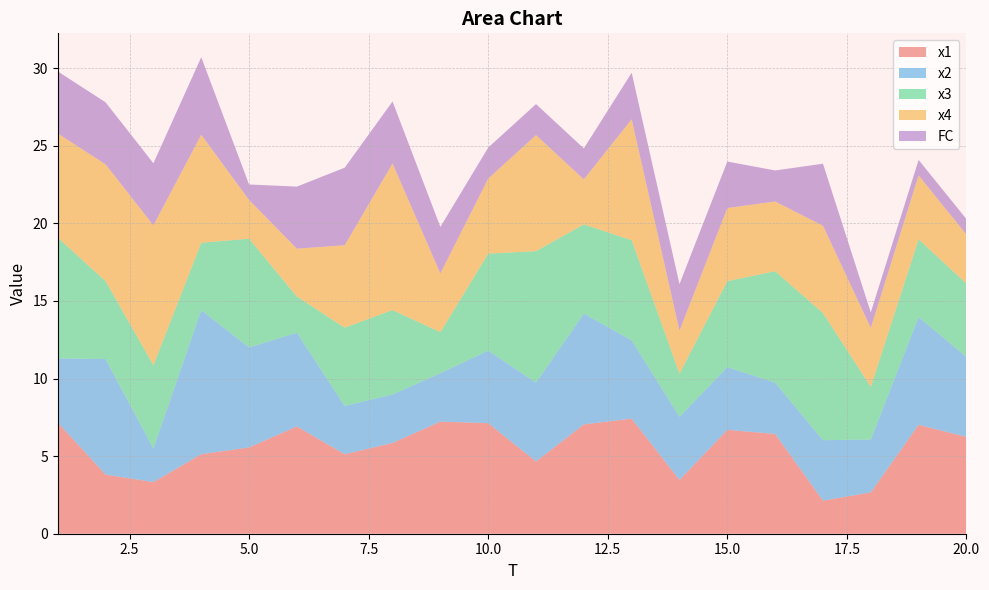

Reading left to right, list all the values displayed in this chart.

x1: 1=7.2	2=3.8	3=3.3	4=5.1	5=5.6	6=6.9	7=5.1	8=5.8	9=7.2	10=7.1	11=4.7	12=7.0	13=7.4	14=3.5	15=6.7	16=6.4	17=2.1	18=2.7	19=7.0	20=6.2
x2: 1=4.1	2=7.4	3=2.2	4=9.3	5=6.4	6=6.0	7=3.1	8=3.1	9=3.1	10=4.7	11=5.1	12=7.1	13=5.0	14=4.1	15=4.0	16=3.3	17=3.9	18=3.4	19=7.0	20=5.2
x3: 1=7.8	2=5.0	3=5.4	4=4.3	5=7.0	6=2.3	7=5.0	8=5.4	9=2.6	10=6.2	11=8.5	12=5.8	13=6.5	14=2.8	15=5.5	16=7.2	17=8.2	18=3.4	19=5.0	20=4.7
x4: 1=6.7	2=7.5	3=9.0	4=7.0	5=2.5	6=3.1	7=5.3	8=9.4	9=3.8	10=4.8	11=7.5	12=2.9	13=7.8	14=2.8	15=4.7	16=4.5	17=5.6	18=3.8	19=4.1	20=3.2
FC: 1=4.0	2=4.0	3=4.0	4=5.0	5=1.0	6=4.0	7=5.0	8=4.0	9=3.0	10=2.0	11=2.0	12=2.0	13=3.0	14=3.0	15=3.0	16=2.0	17=4.0	18=1.0	19=1.0	20=1.0